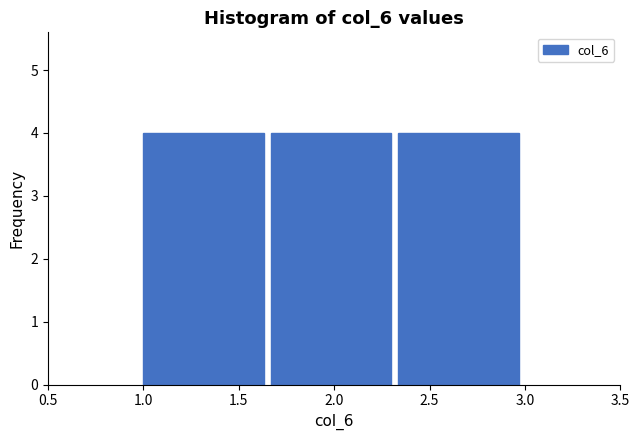

Reading left to right, transcribe this chart: for each bar, give the range it covers on the x-axis and its height. Neither the bar edges nor the heights are printed on the chart, so give them approximately, as read against the axes.

1.00 to 1.65: 4
1.65 to 2.35: 4
2.35 to 3.00: 4